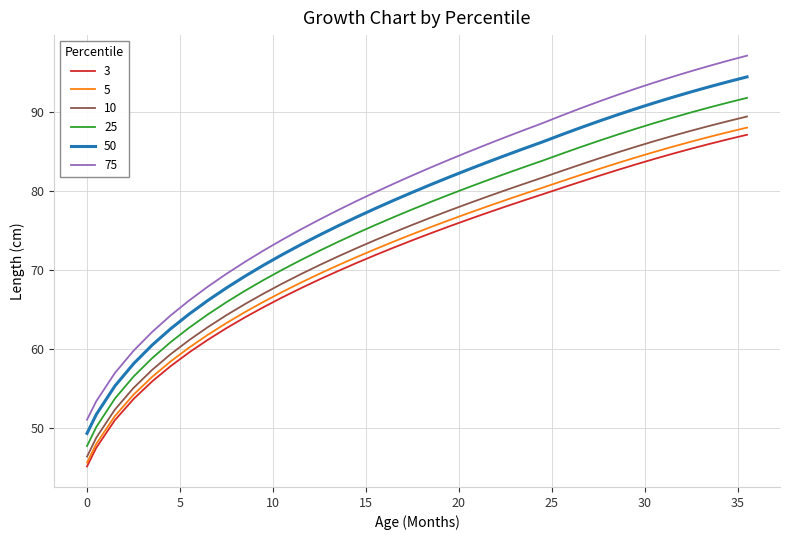

Rank the series by their maximum value, from lowest to highest.

3, 5, 10, 25, 50, 75